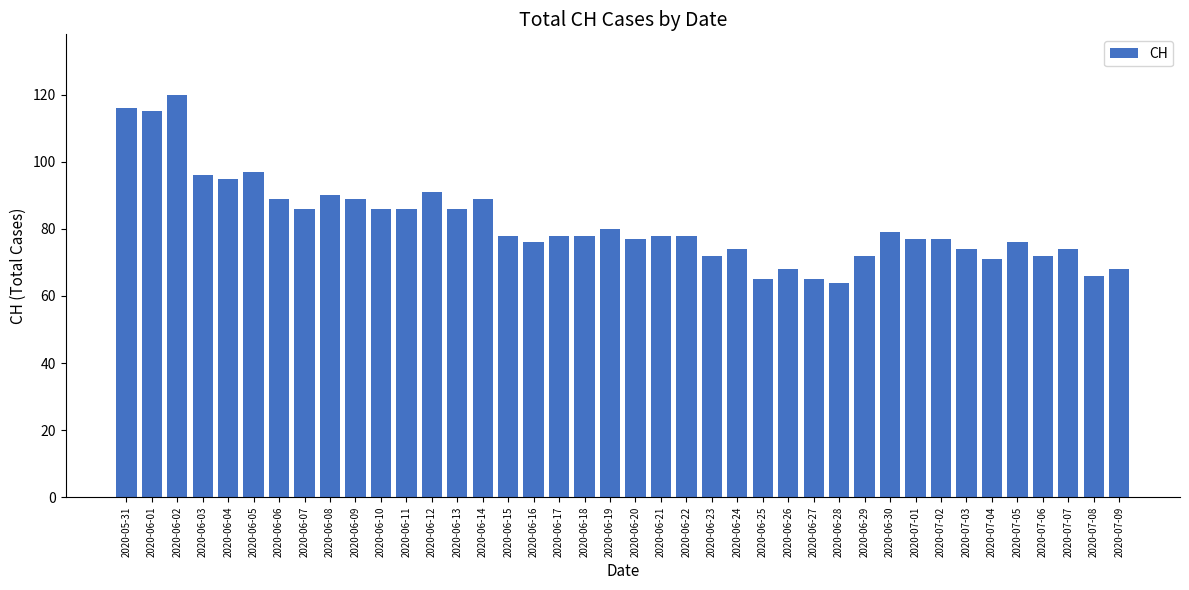

What is the ratio of the value at 2020-06-06 to the value at 2020-07-09?

1.3